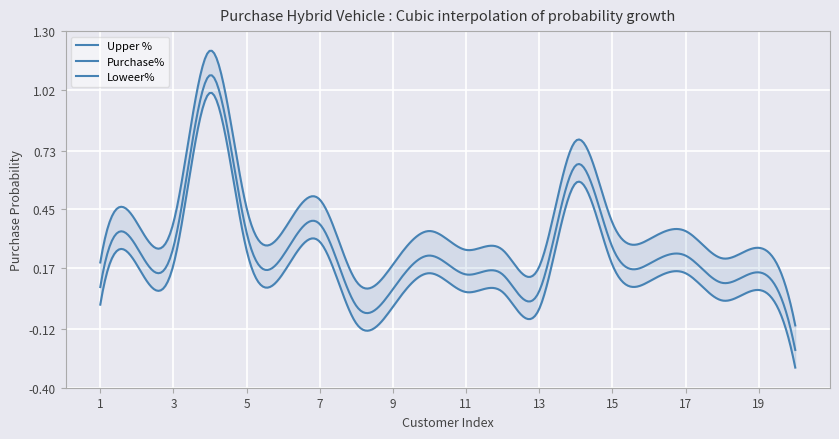

In Loweer%, how many points are higher than both neighbors (excluding endpoints)?

6